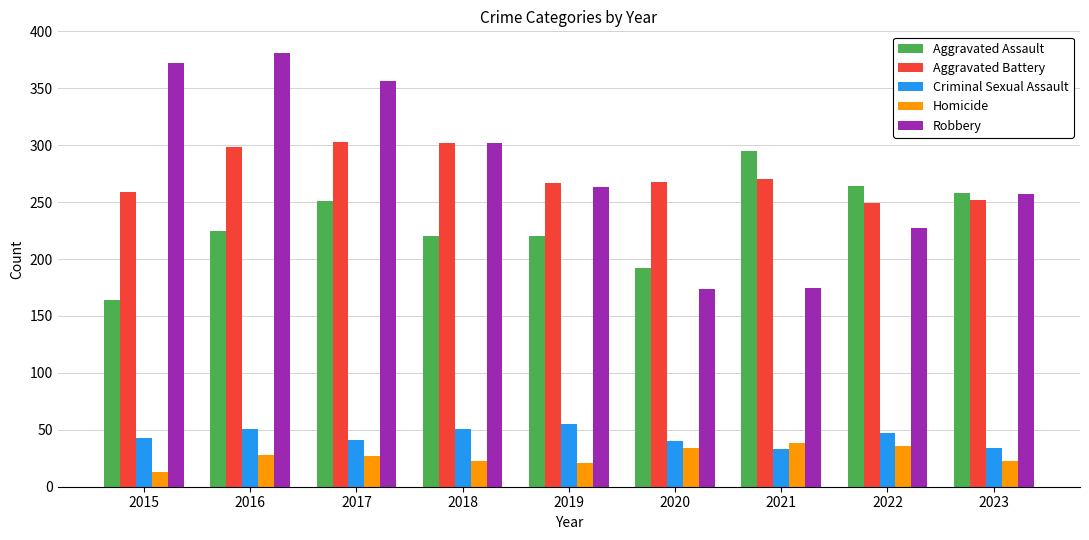

What is the difference between the maximum and minimum values in the Robbery series?

207